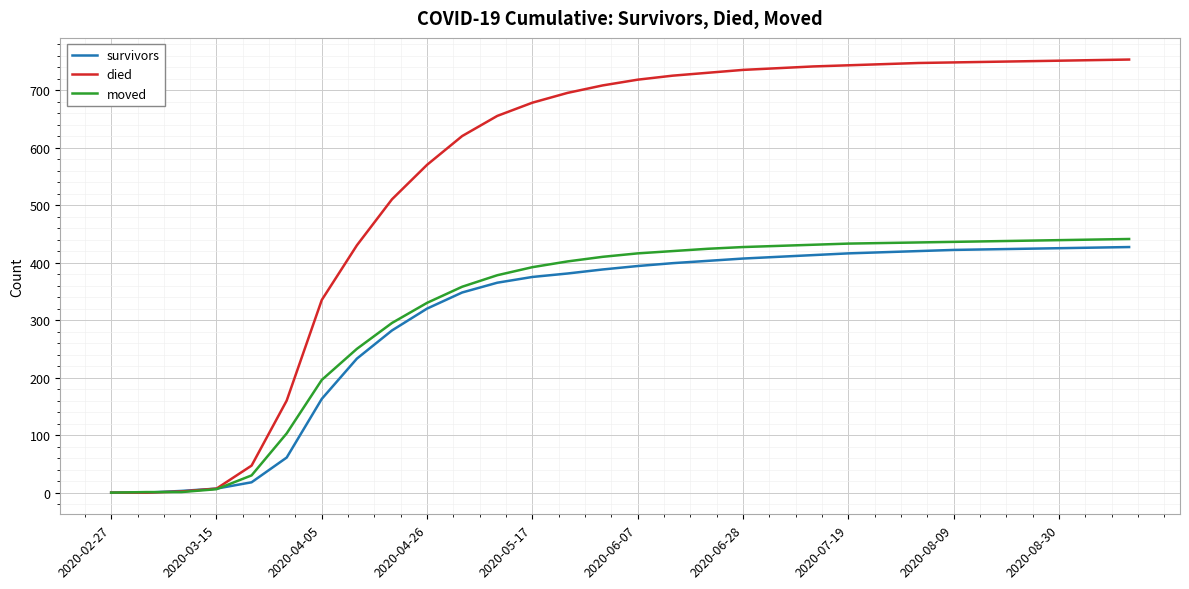

Which series has the largest total across all categories?

died